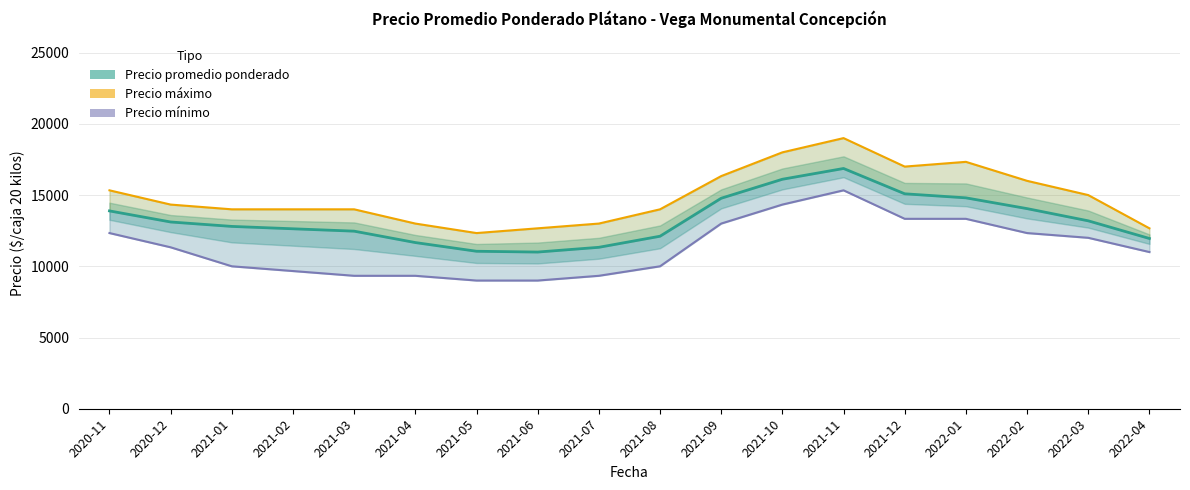

Which category has the highest value in the Precio máximo series?

2021-11